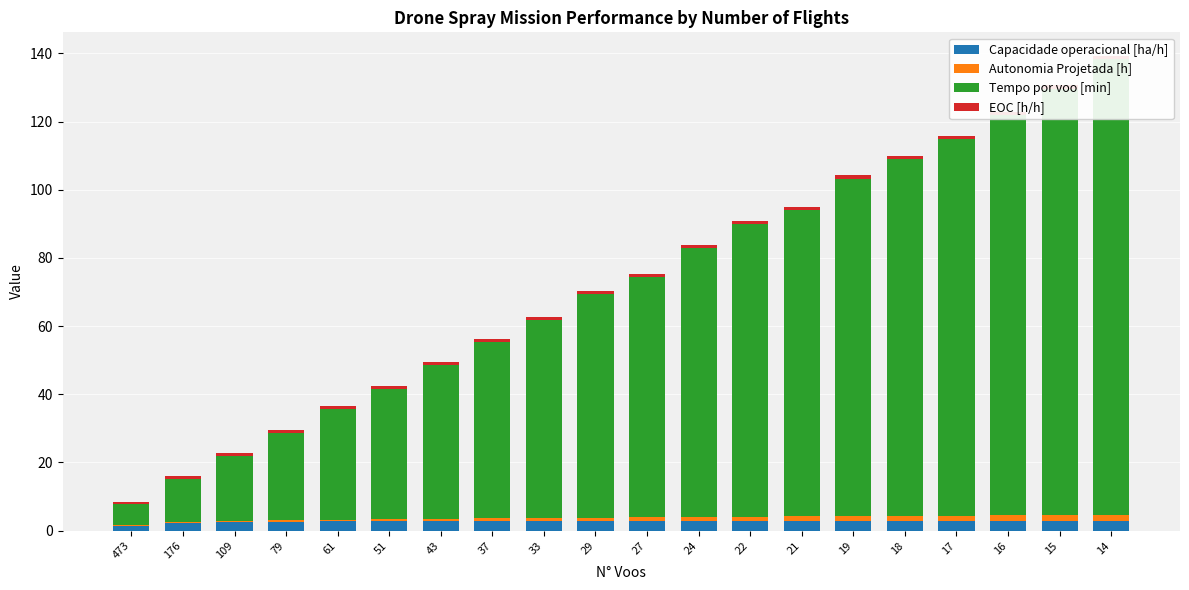

True or false: Autonomia Projetada [h] has a value of 0.5 at 109.

False